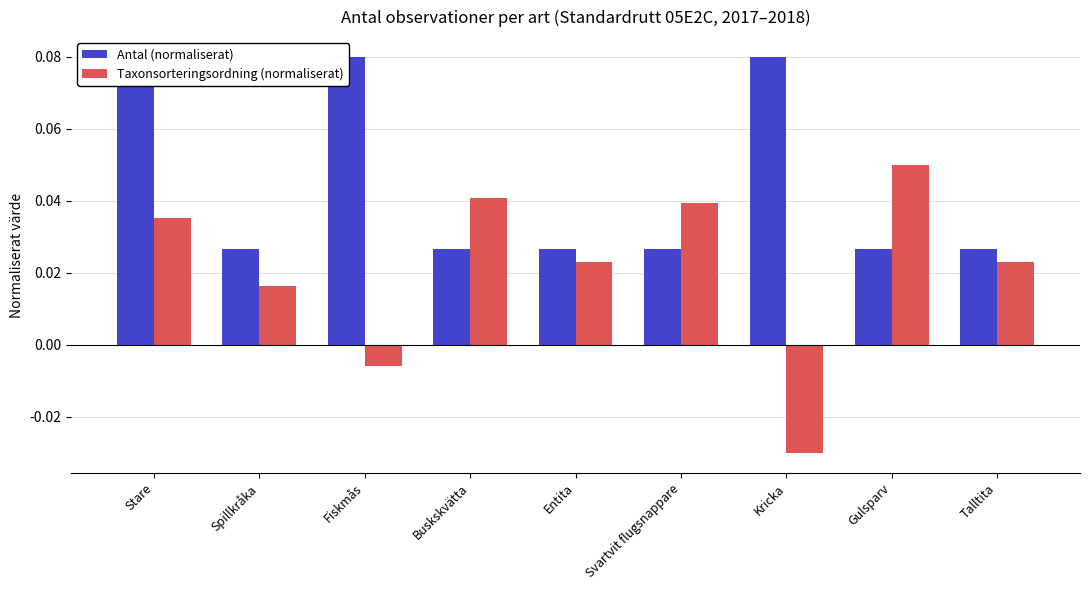

Is it true that Antal (normaliserat) equals 0.0 at Buskskvätta?

True